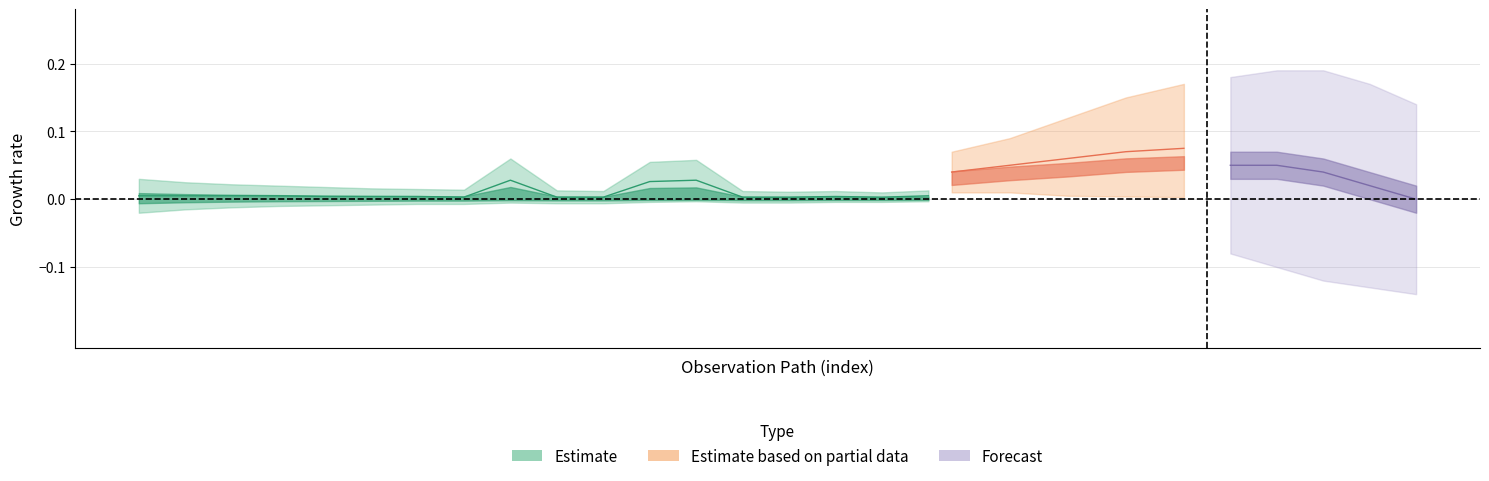

What is the sum of all values?

0.1